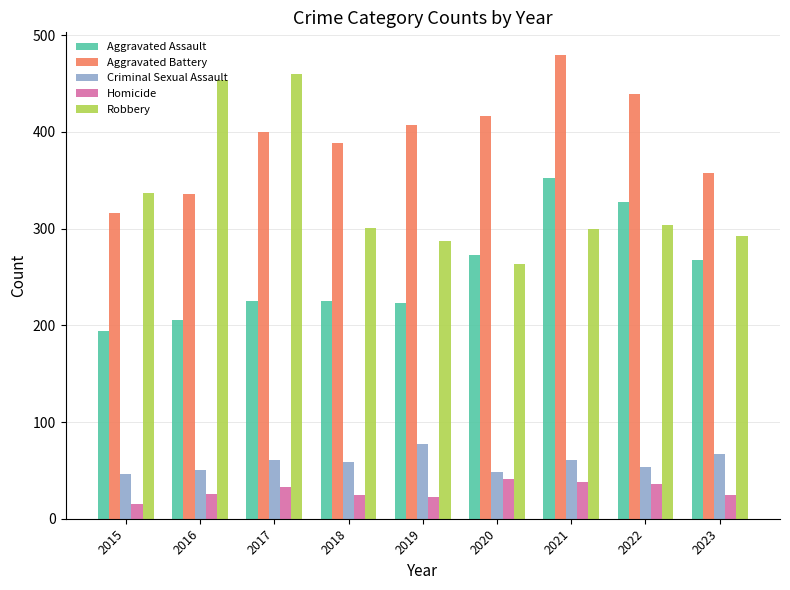

Which series has the largest total across all categories?

Aggravated Battery